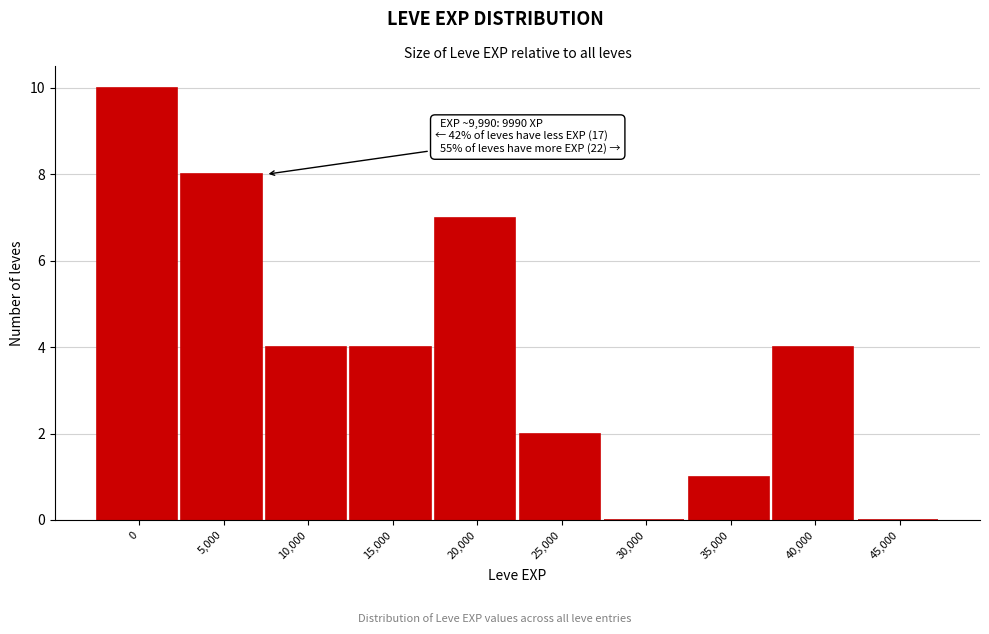

Reading right to left, list all the values displayed in this chart.

45,000=0	40,000=4	35,000=1	30,000=0	25,000=2	20,000=7	15,000=4	10,000=4	5,000=8	0=10